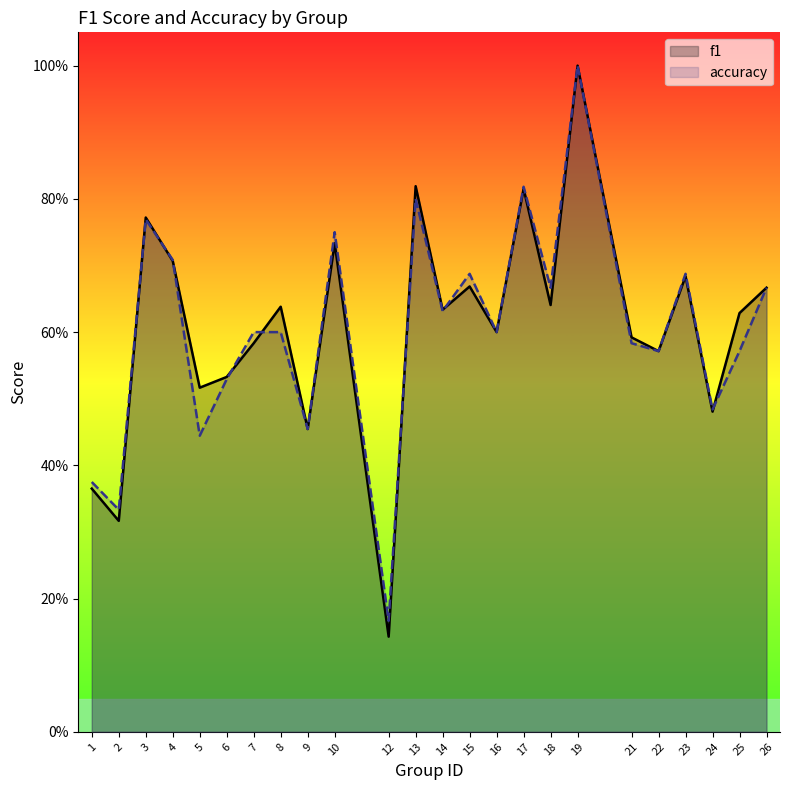

List the labels in order of f1 value, smallest first.

12, 2, 1, 9, 24, 5, 6, 22, 7, 21, 16, 25, 14, 8, 18, 26, 15, 23, 4, 10, 3, 17, 13, 19